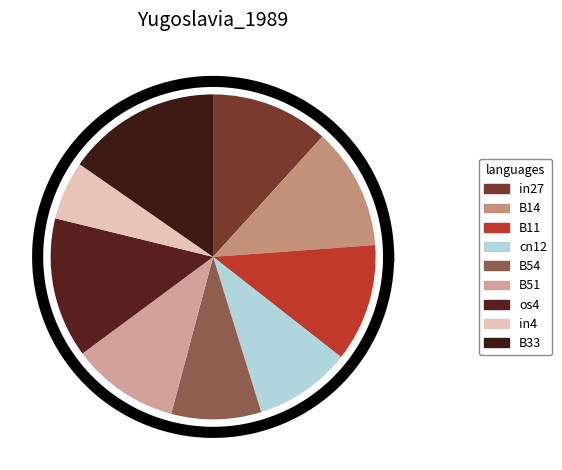

Rank the categories by value from lowest to highest.

in4, B54, cn12, B51, in27, B11, B14, os4, B33